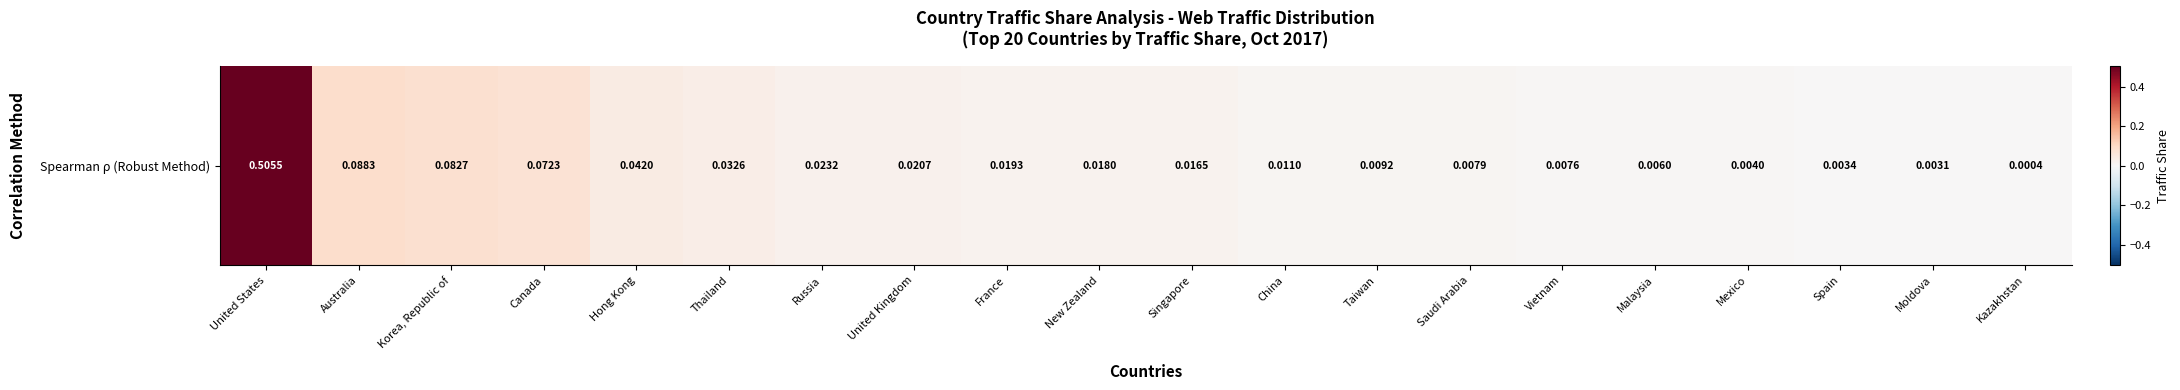

True or false: the data shows 0.0 at Russia.

False